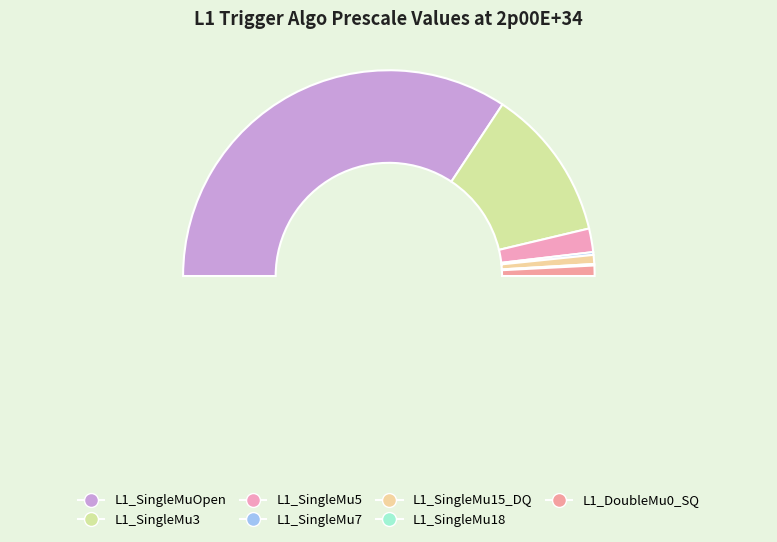

Count the number of slices in the pie.

7